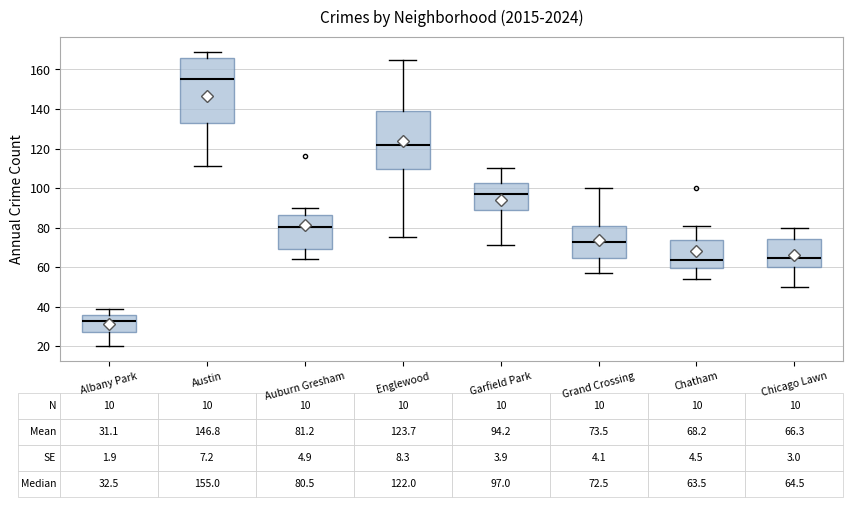

Comparing the boxes themselves (not the whiskers), which one is the tallest?

Austin